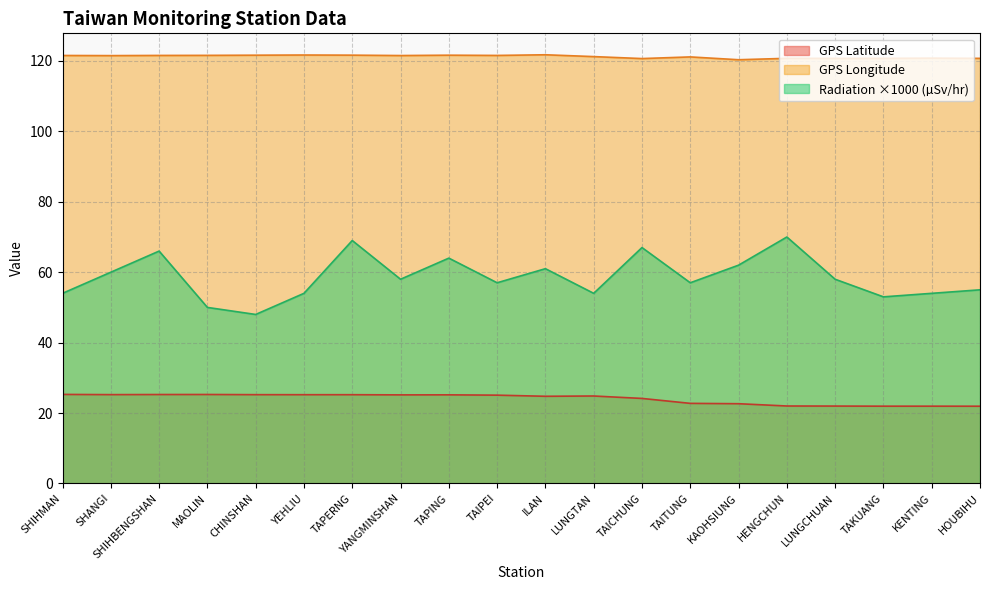

List the labels in order of GPS Latitude value, smallest first.

HOUBIHU, TAKUANG, KENTING, LUNGCHUAN, HENGCHUN, KAOHSIUNG, TAITUNG, TAICHUNG, ILAN, LUNGTAN, TAIPEI, YANGMINSHAN, TAPING, YEHLIU, TAPERNG, CHINSHAN, SHANGI, SHIHBENGSHAN, MAOLIN, SHIHMAN